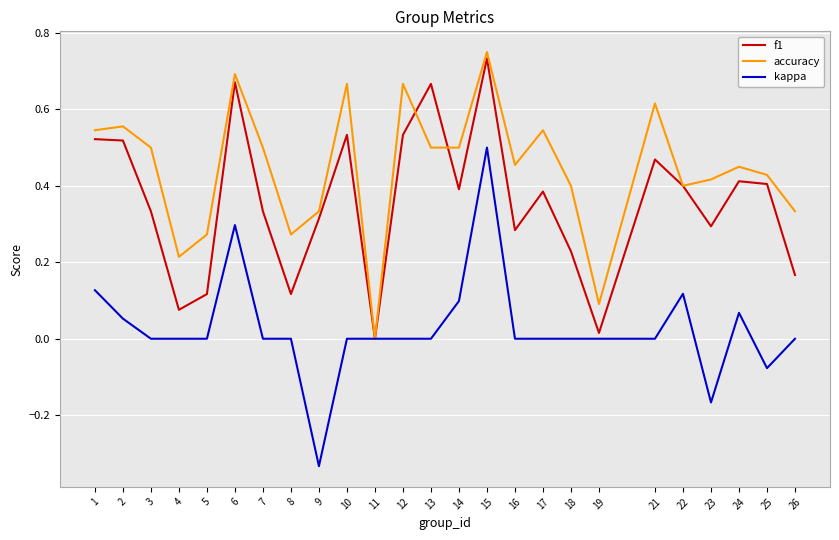

At which category does accuracy reach its first local valley?

4